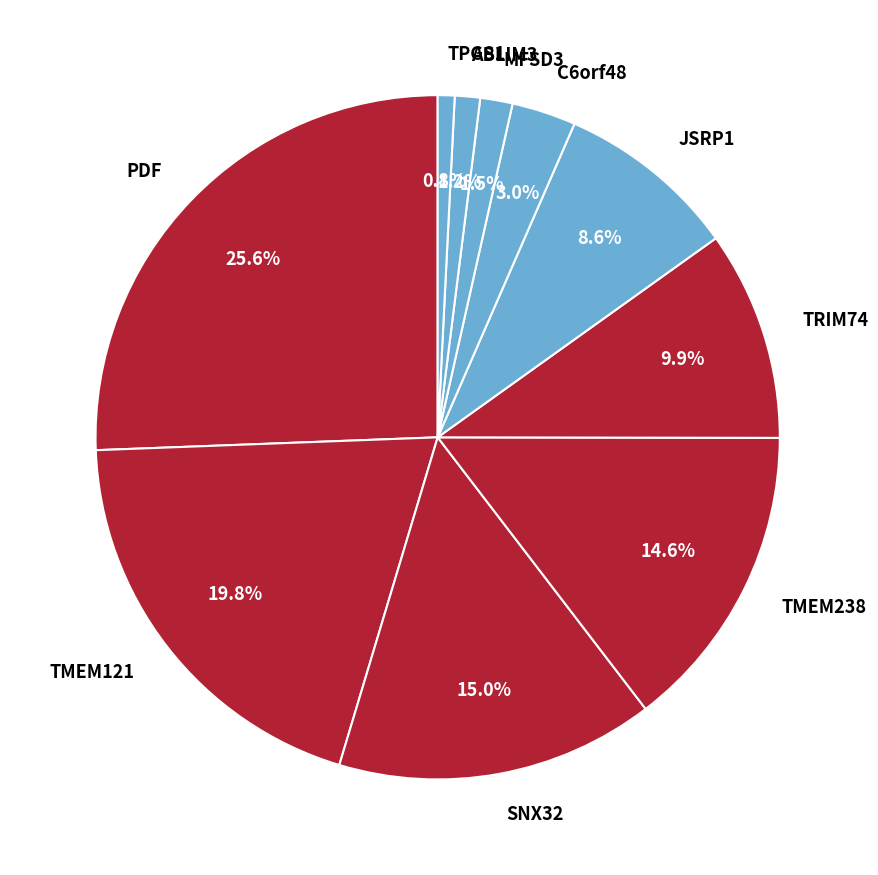

Which slice is the largest?

PDF